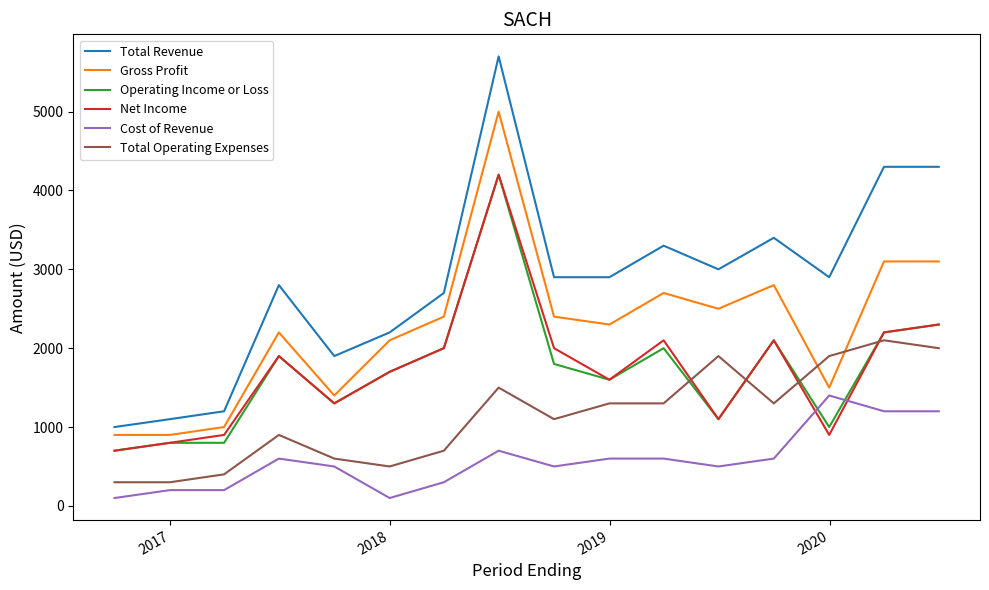

Which series has the largest range (max minus min)?

Total Revenue